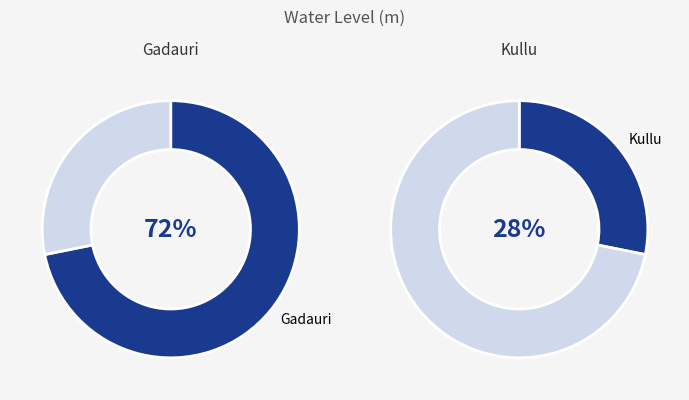

What is the largest slice in the pie chart?

Gadauri